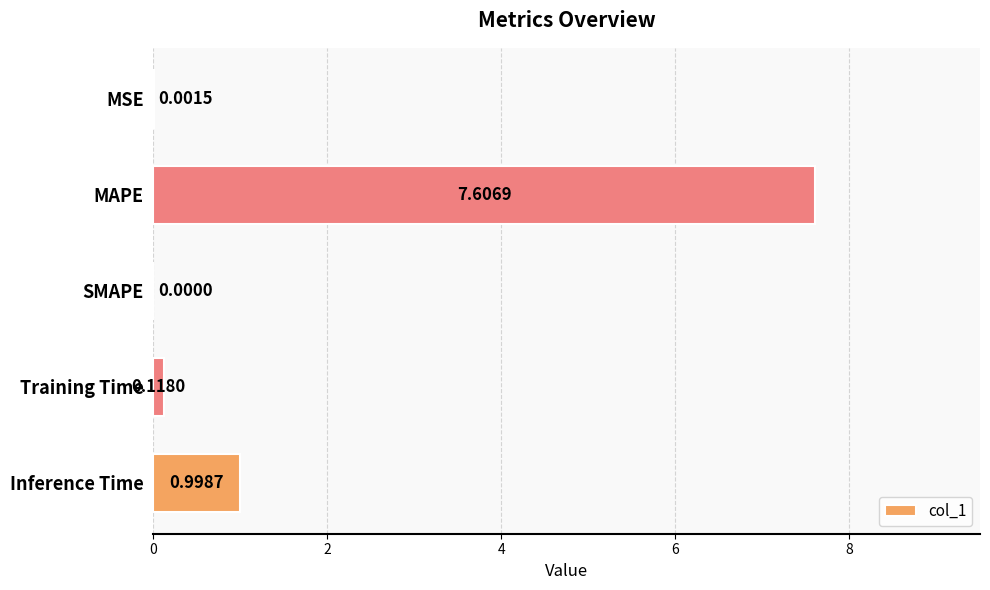

What is the change in value from MSE to MAPE?

+7.6